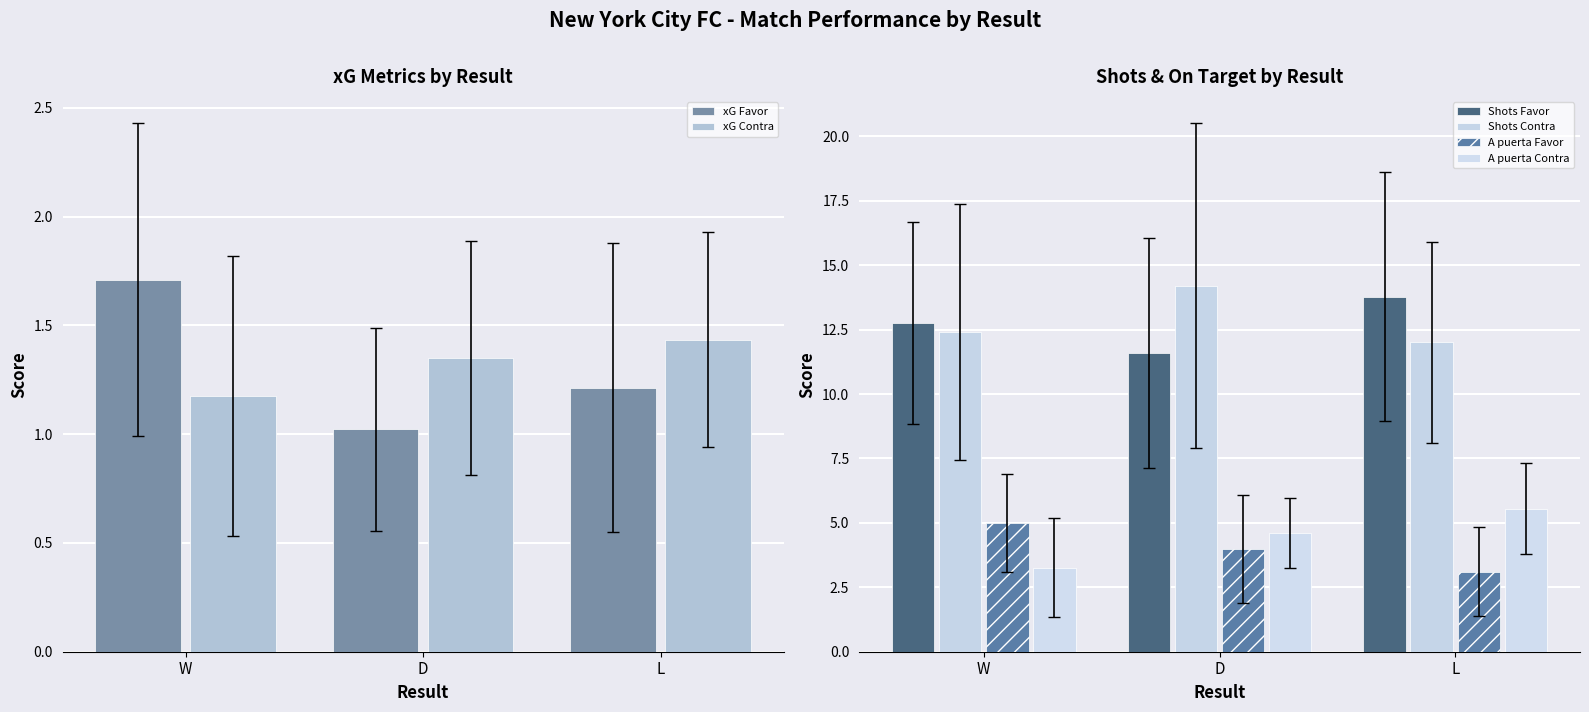

What position from the right is W?

3